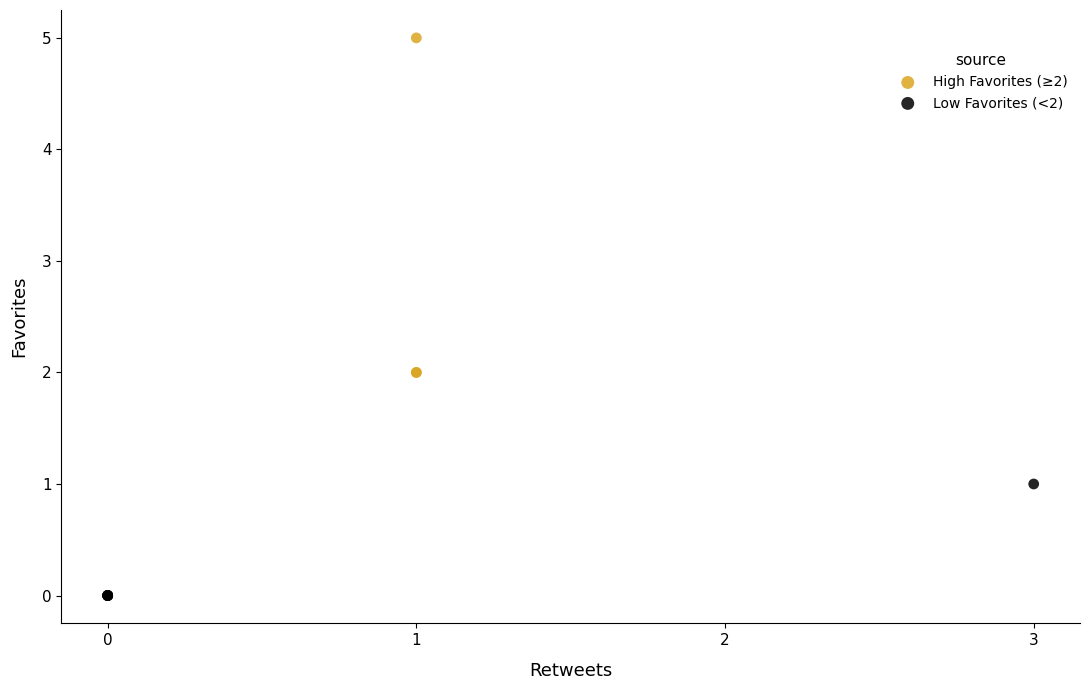

Which series has the widest spread of Y values?

High Favorites (≥2)